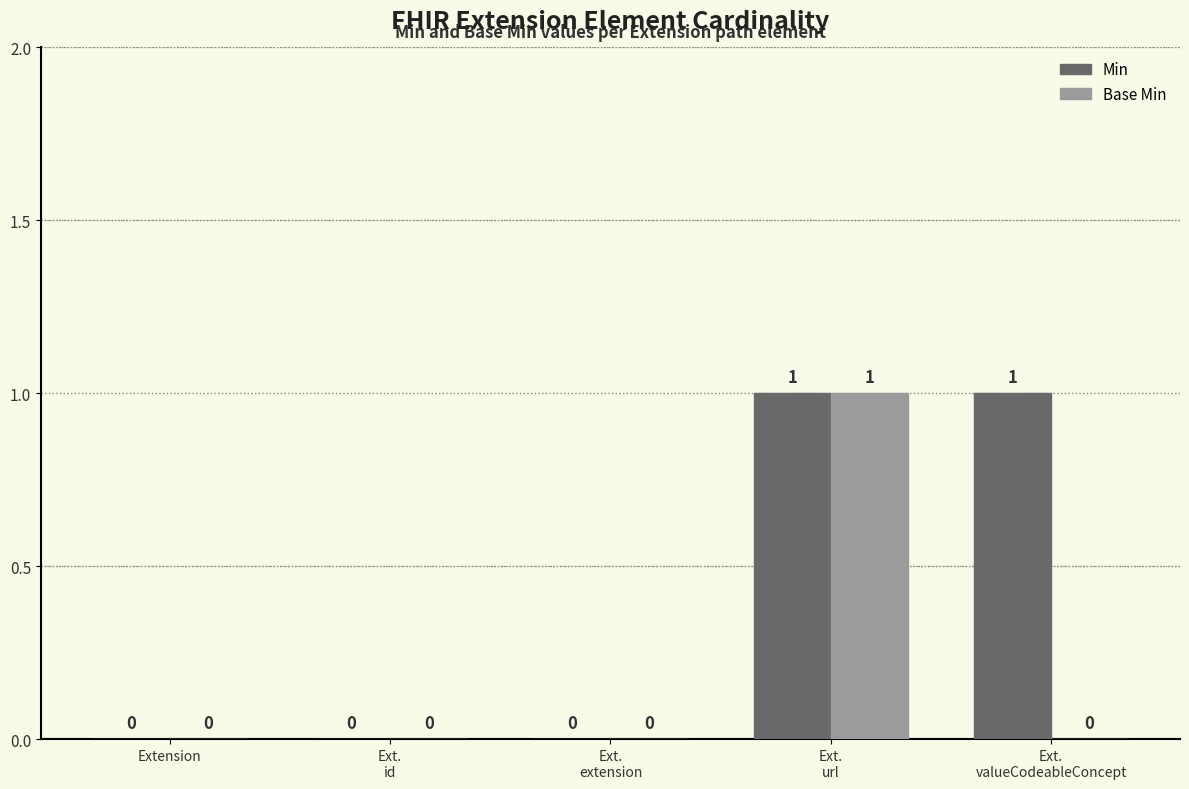

Is it true that Min equals 0 at Ext.
extension?

True